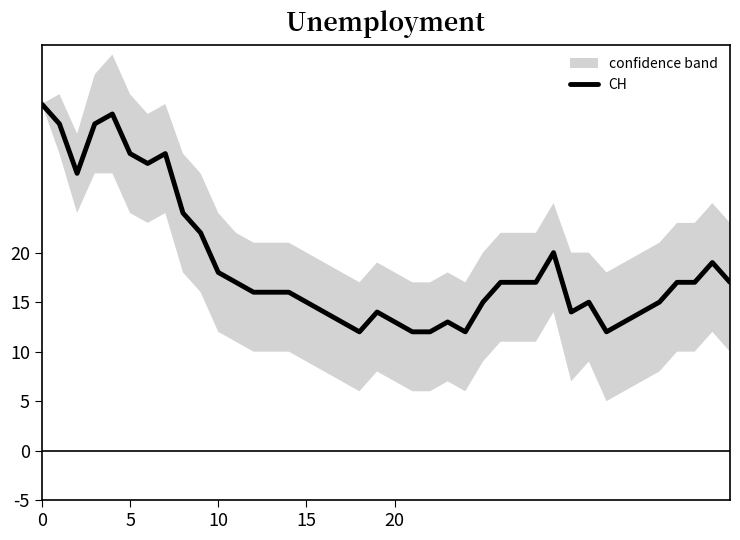

Is it true that CH equals 30 at 5?

True